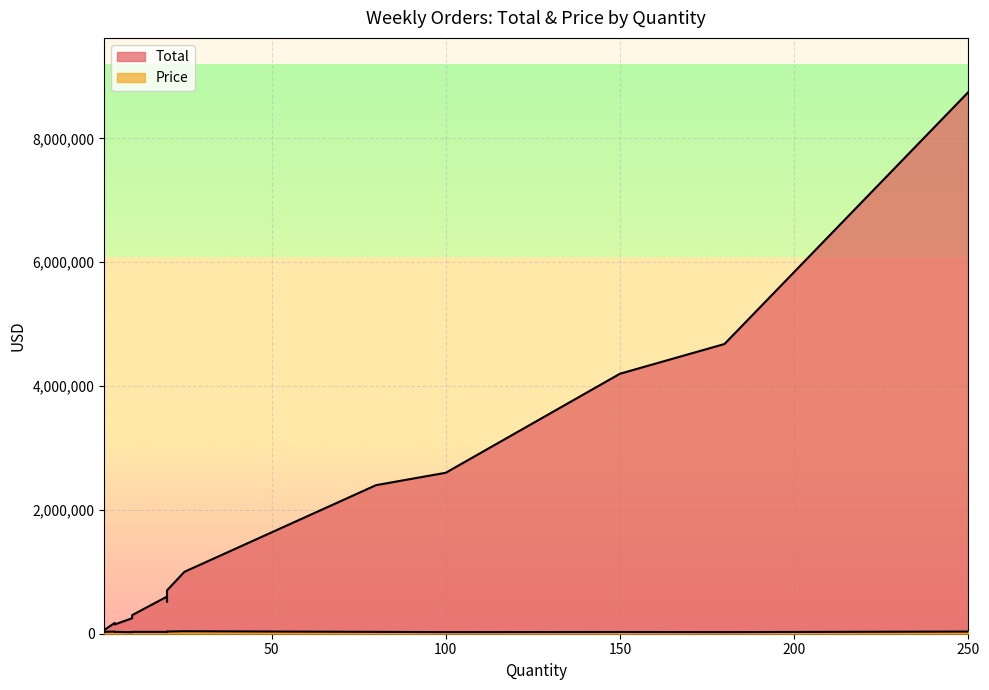

Reading left to right, transcribe all the data shown in this chart.

Total: 15=450000	10=250000	150=4200000	12=360000	20=600000	20=520000	2=60000	5=175000	80=2400000	100=2600000	20=700000	25=1000000	10=280000	10=300000	5=150000	180=4680000	5=150000	250=8750000
Price: 15=30000	10=25000	150=28000	12=30000	20=30000	20=26000	2=30000	5=35000	80=30000	100=26000	20=35000	25=40000	10=28000	10=30000	5=30000	180=26000	5=30000	250=35000